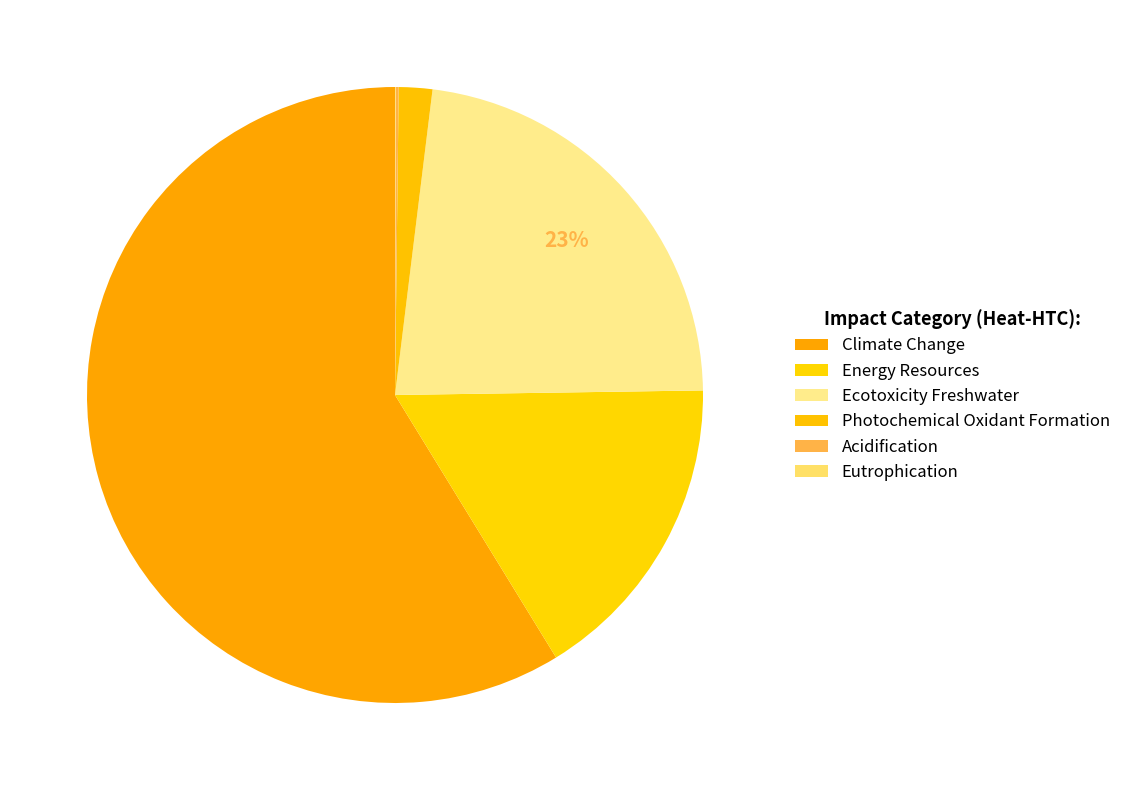

What percentage is NOT represented by Ecotoxicity Freshwater?

77.2%